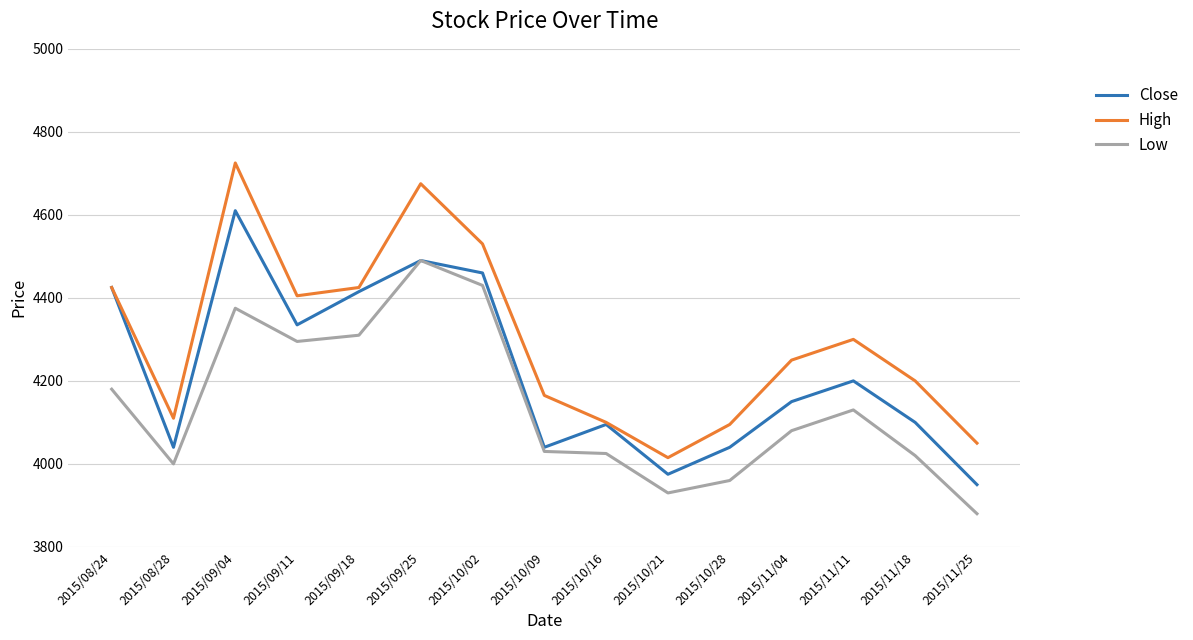

What are all the series names shown in the legend?

Close, High, Low